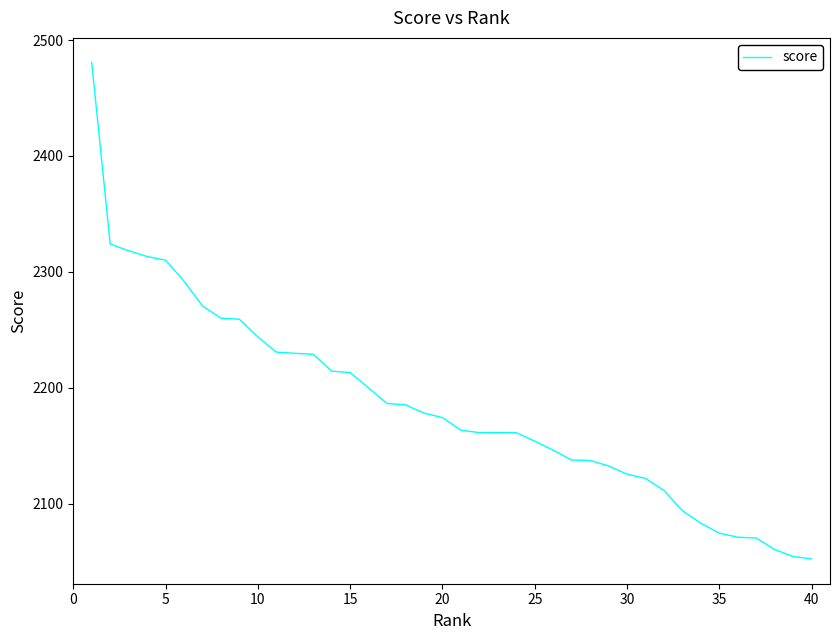

What is the difference between the maximum and minimum values?

428.0